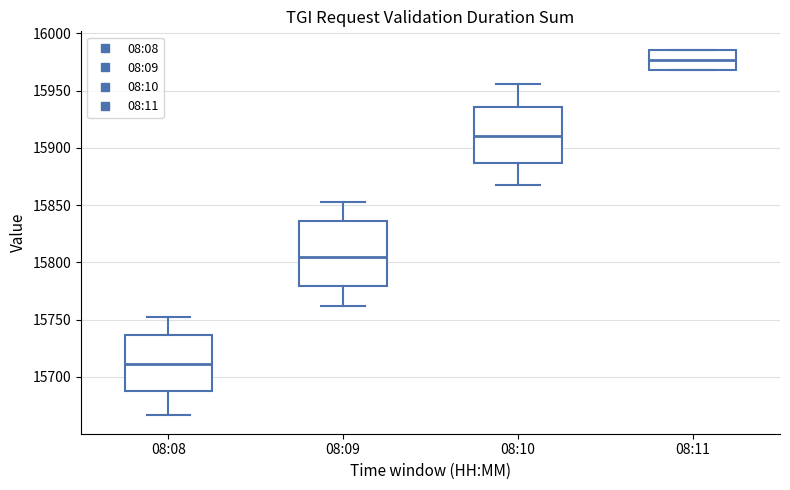

Reading left to right, transcribe this box plot: for each box, give where its median line is, the range the box spans, and where its two whiskers end, as read against the y-axis. The values are not printed on the chart, so give them approximately, as read against the axis.

08:08: median 15710, box 15685 to 15735, whiskers 15665 to 15750
08:09: median 15805, box 15780 to 15835, whiskers 15760 to 15855
08:10: median 15910, box 15885 to 15935, whiskers 15865 to 15955
08:11: median 15975, box 15970 to 15985, whiskers 15970 to 15985